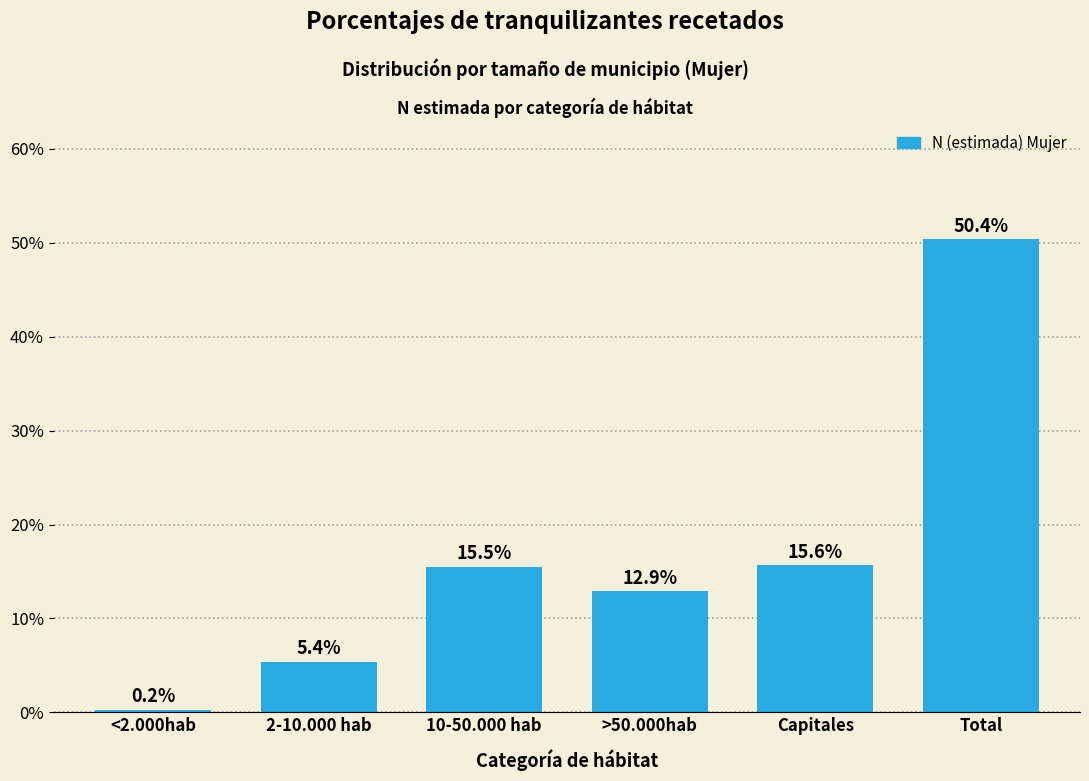

Reading left to right, extract all data points from this chart.

0.2	5.4	15.5	12.9	15.6	50.4